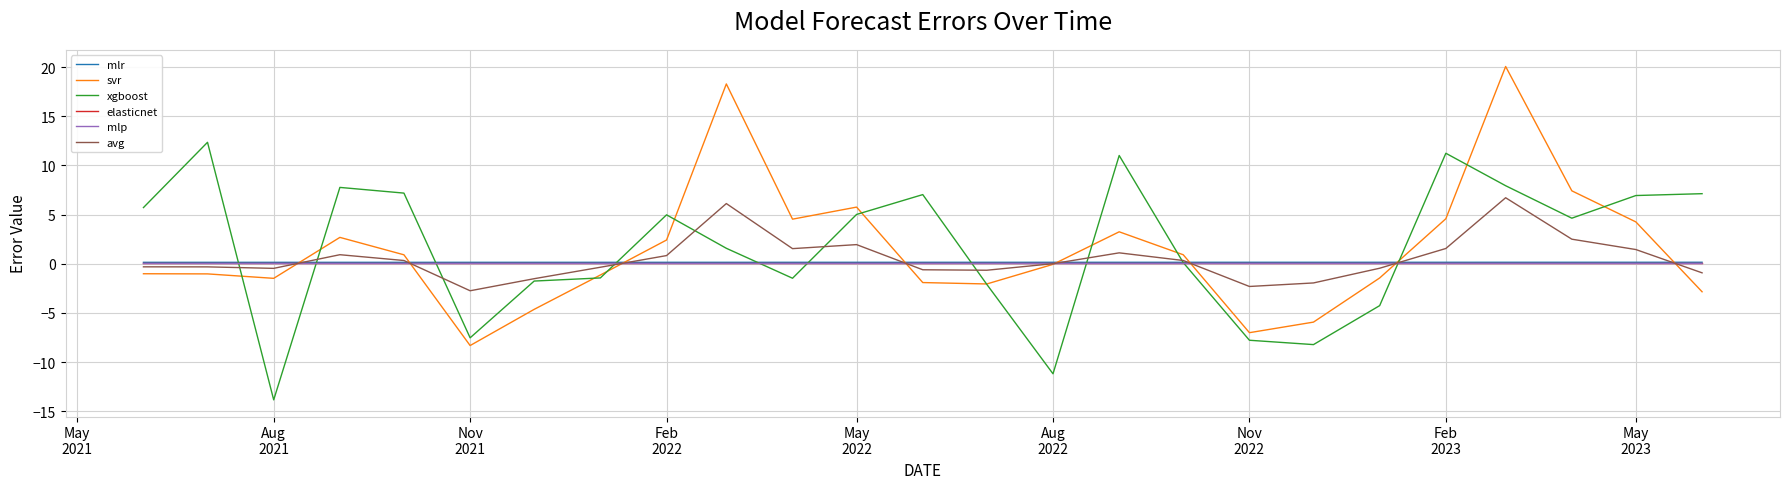

Which series has the widest spread of values?

svr